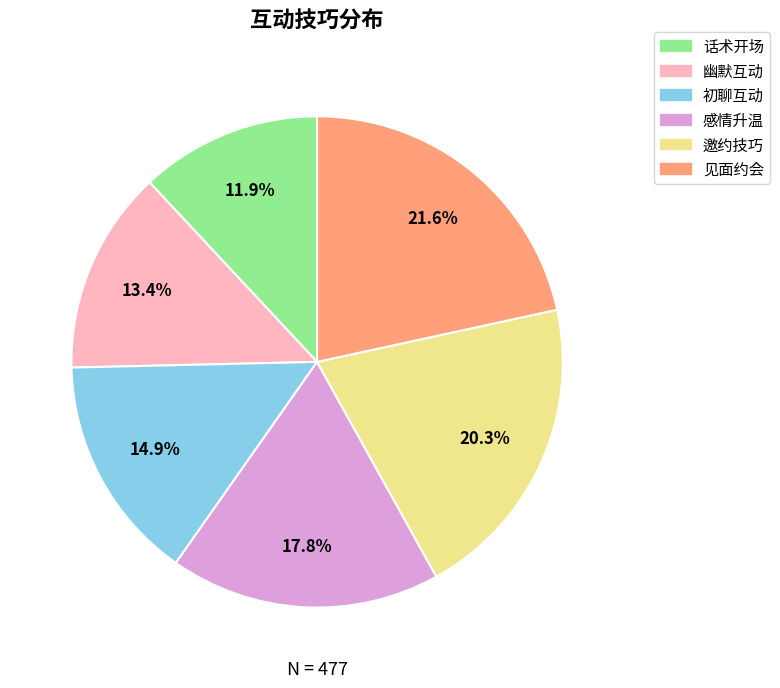

To the nearest percent, what is the average slice percentage?

17%